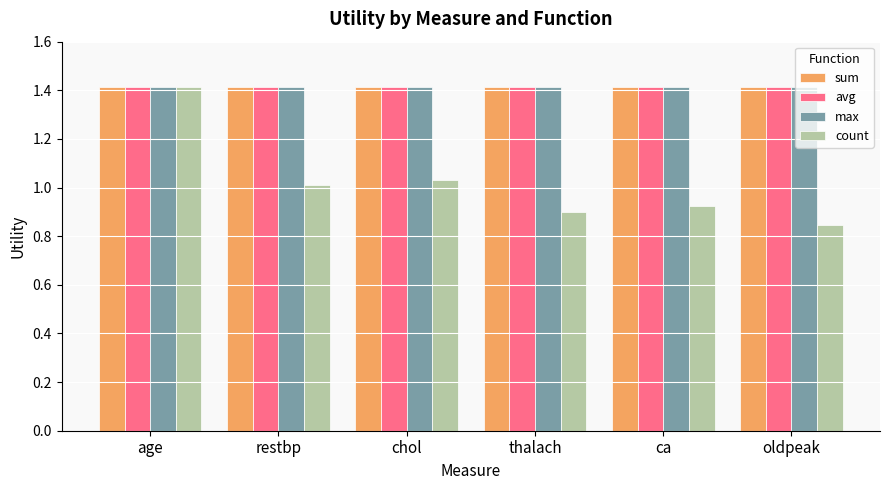

What is the total value across all series at thalach?

5.1